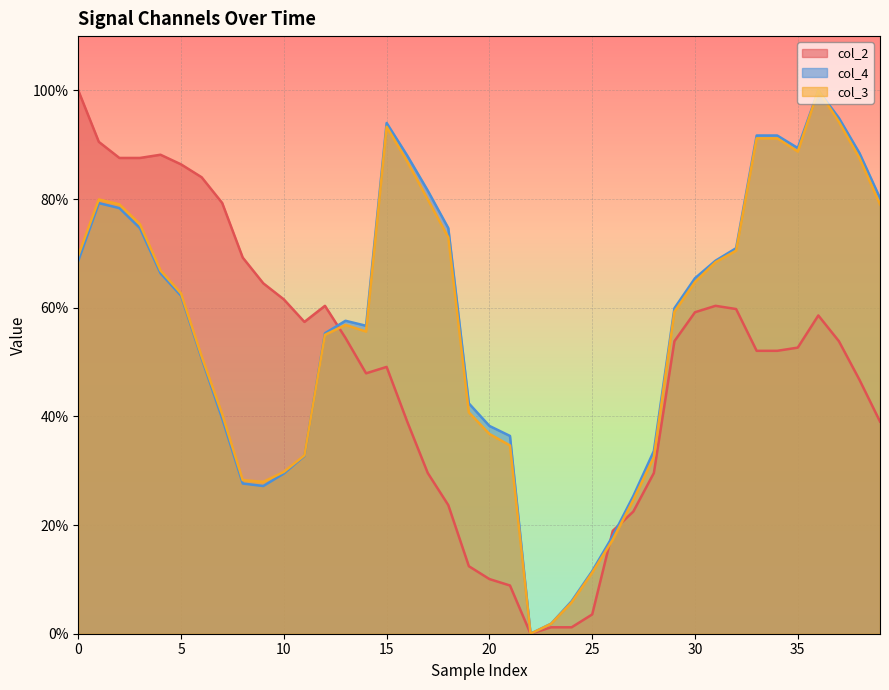

Between which two adjacent categories do col_3 and col_2 first intersect?

12 and 13